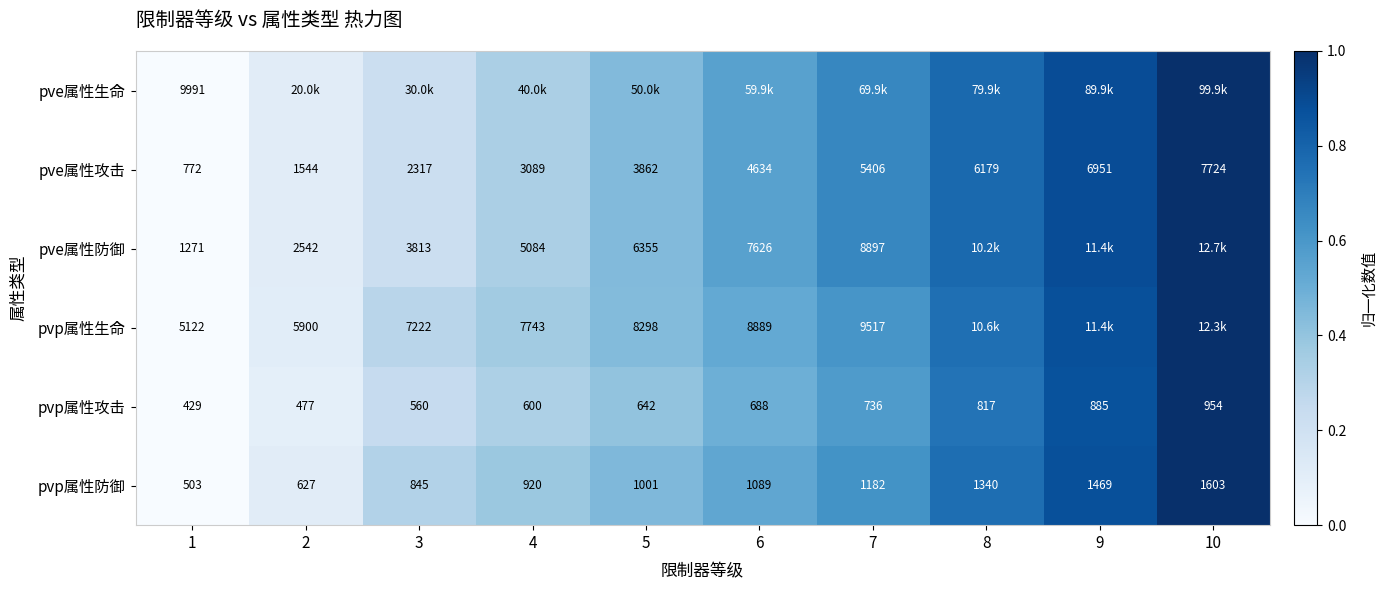

Is the value of pvp属性攻击 at 10 greater than the value of pve属性防御 at 5?

No